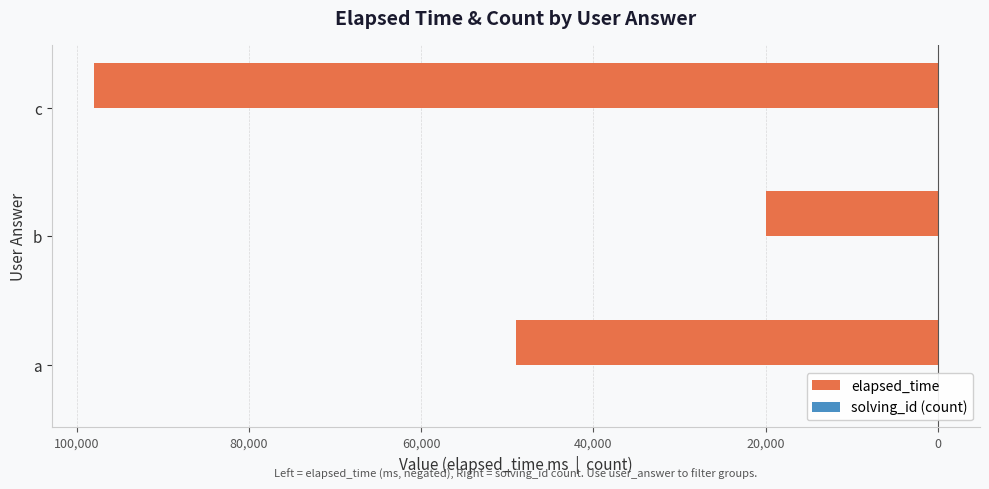

Reading left to right, extract all data points from this chart.

elapsed_time: -49000	-20000	-98000
solving_id (count): 1	1	3